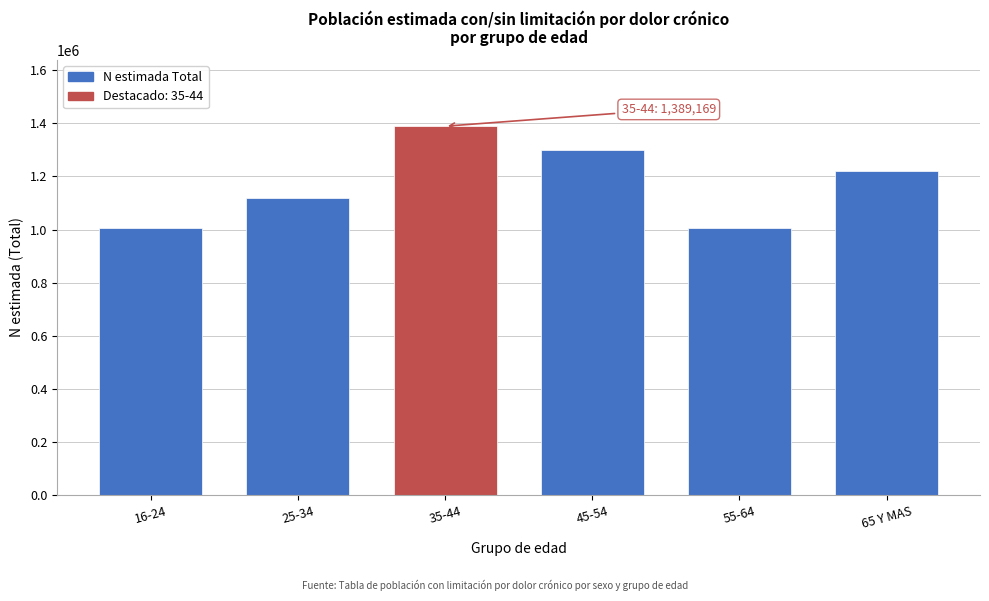

What is the average value?

1173892